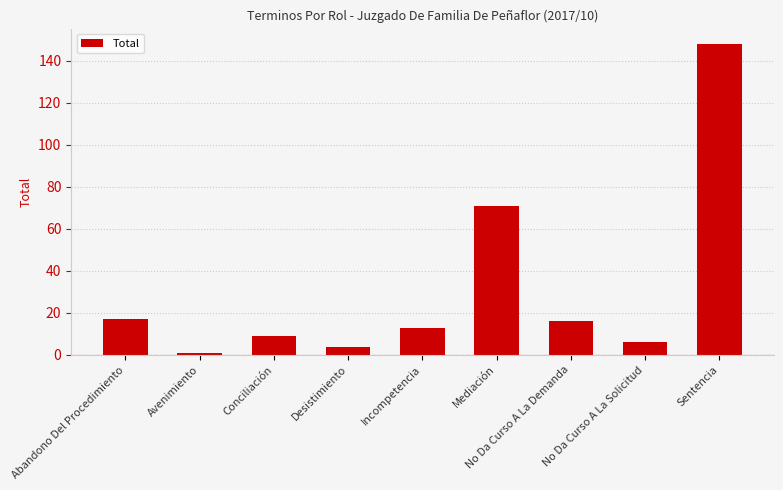

Count the number of categories in the chart.

9